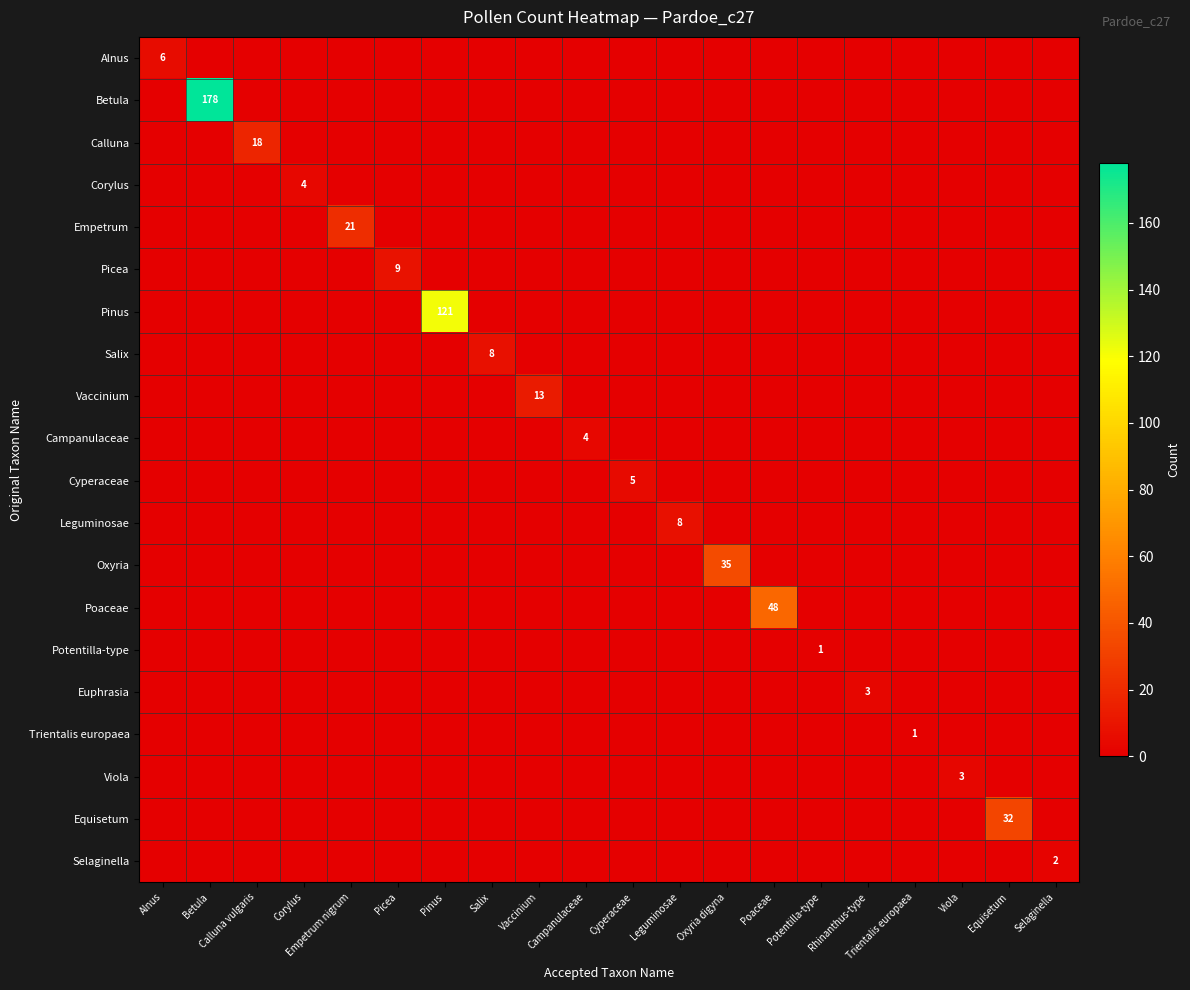

The Corylus series shows -2 at Betula. True or false?

False